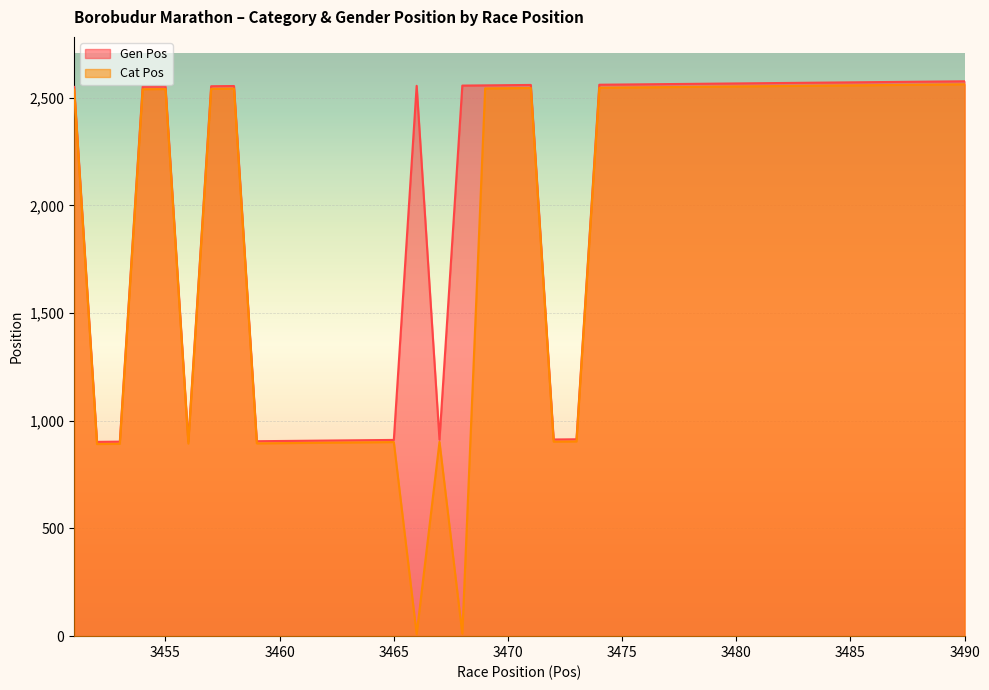

Which series has the largest total across all categories?

Gen Pos